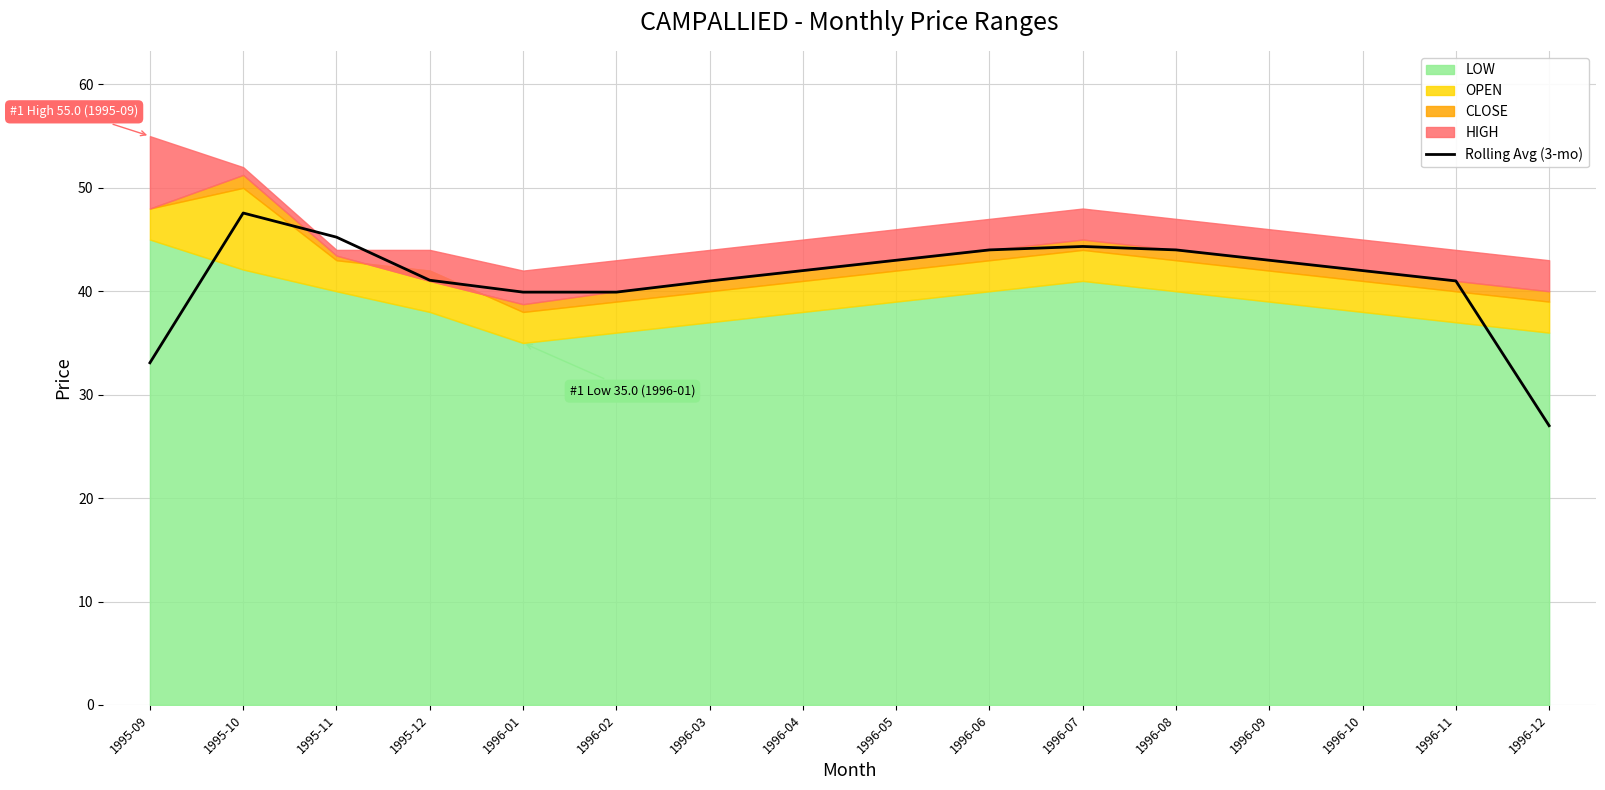

At which label does Rolling Avg (3-mo) reach its peak?

1995-10